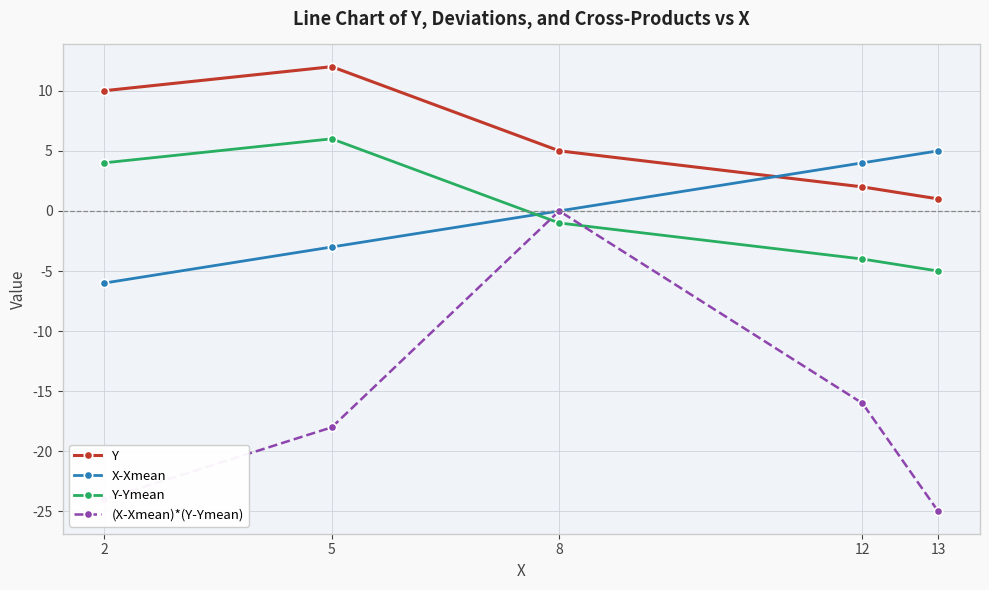

Rank the series at 12 from lowest to highest value.

(X-Xmean)*(Y-Ymean), Y-Ymean, Y, X-Xmean